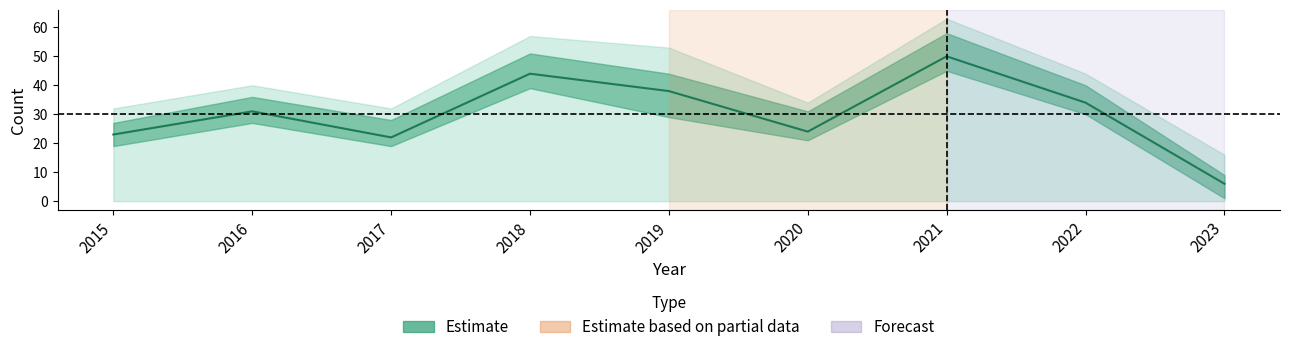

What is the difference between the values at 2017 and 2018?

22